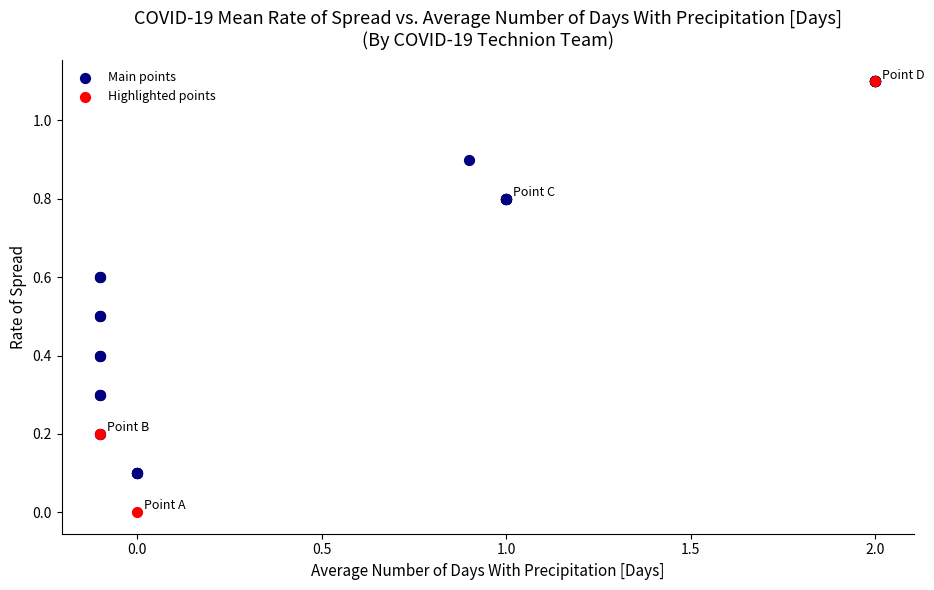

Which series has the largest Y range (max minus min)?

Highlighted points